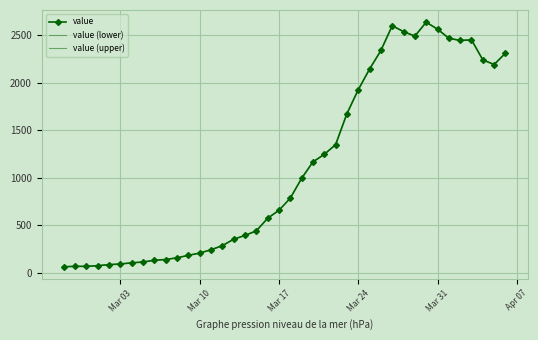

Is it true that the value at 2020-03-20 is 1166?

True